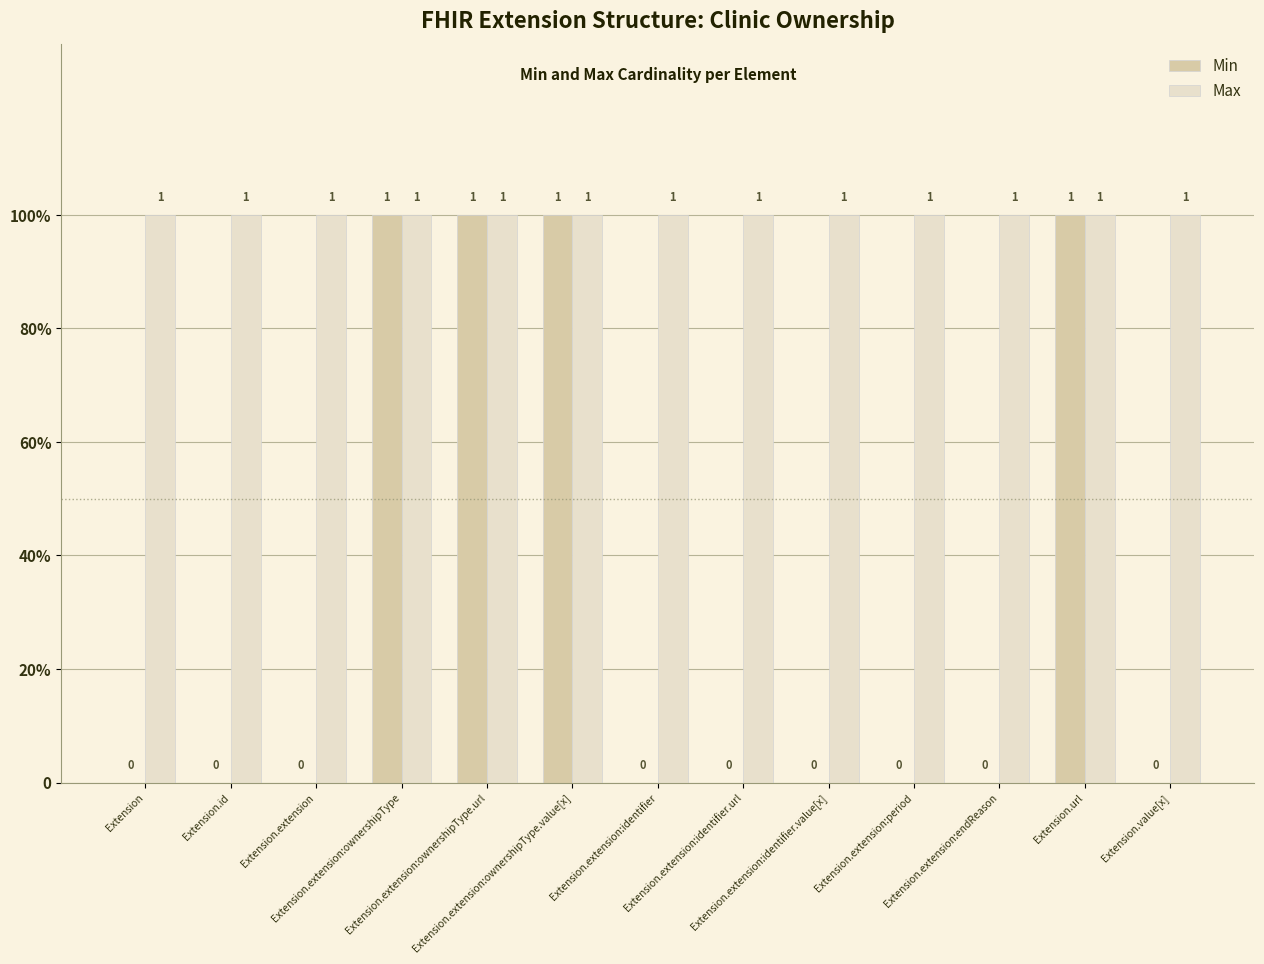

At which category is the sum across all series the highest?

Extension.extension:ownershipType